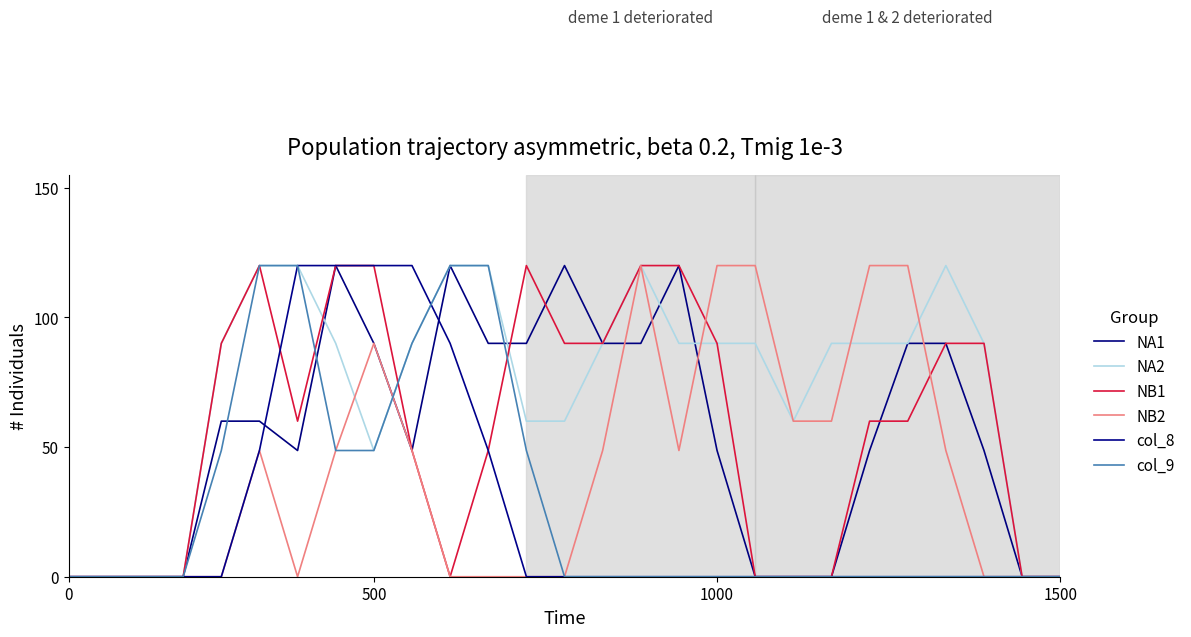

How many lines are shown in the chart?

6